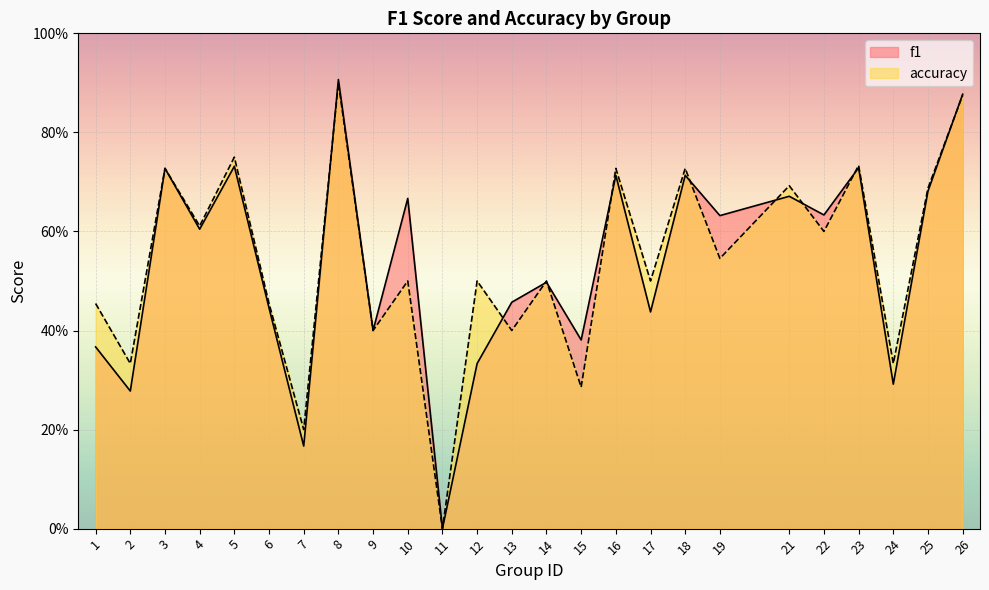

At which category is the sum across all series the highest?

8